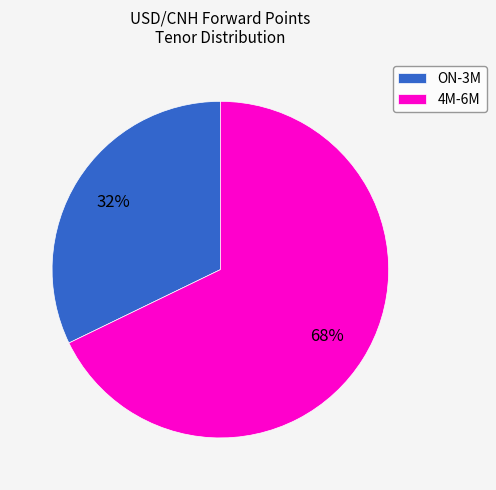

Count the number of slices in the pie.

2